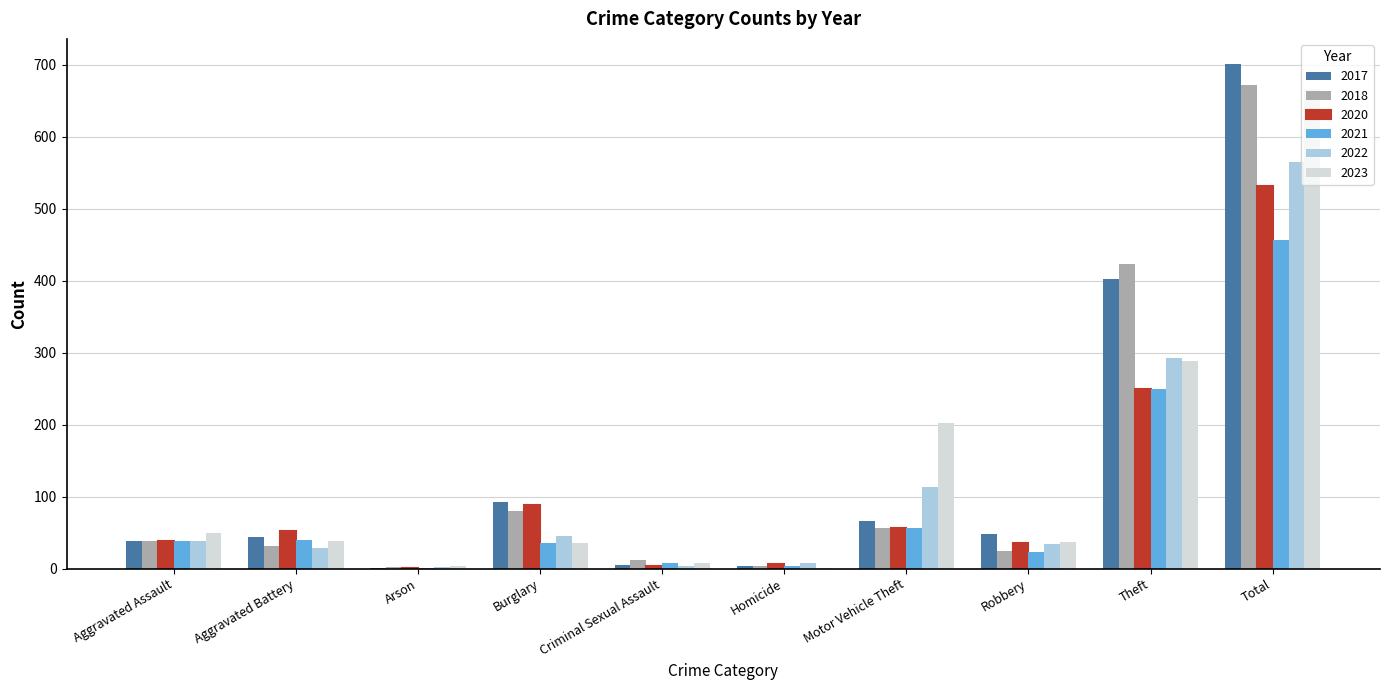

Where is 2021 nearest to the value 228?

Theft